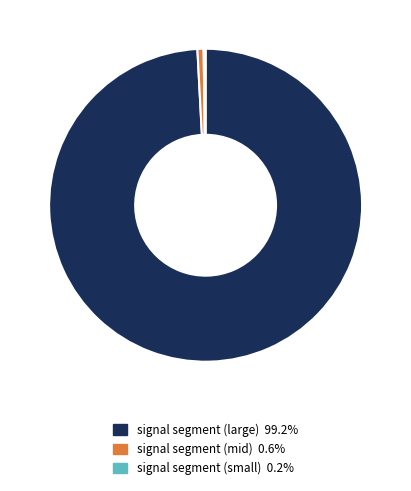

Combined, do signal segment (mid) 0.6% and signal segment (large) 99.2% account for over 50%?

Yes